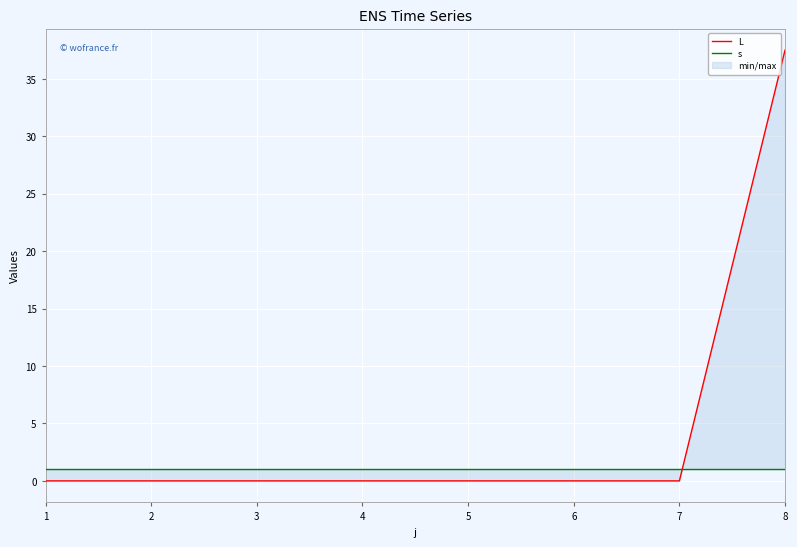

Which series changed the most between 1 and 4?

L